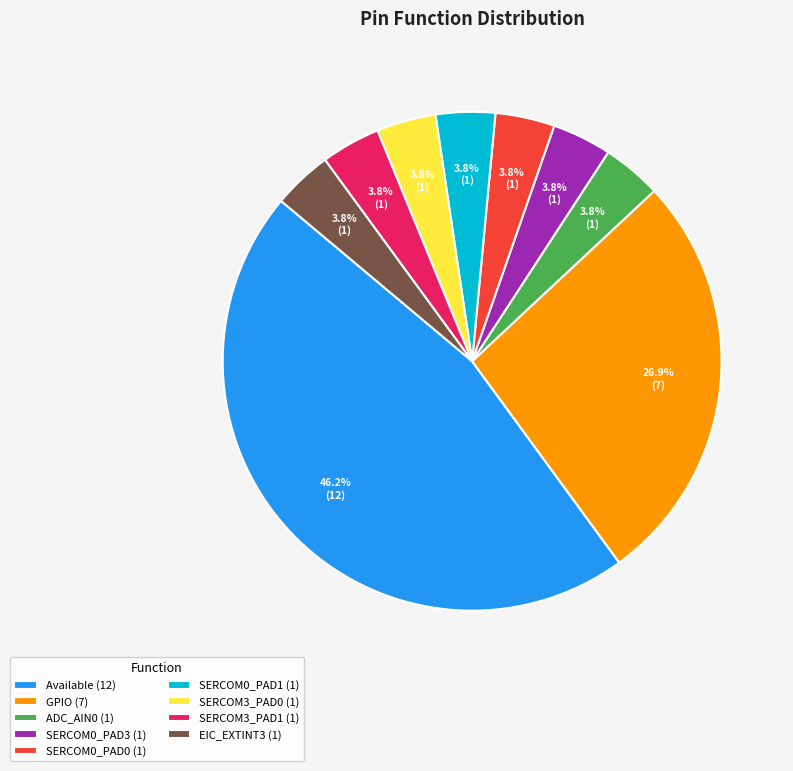

Is Available the majority of the pie?

No